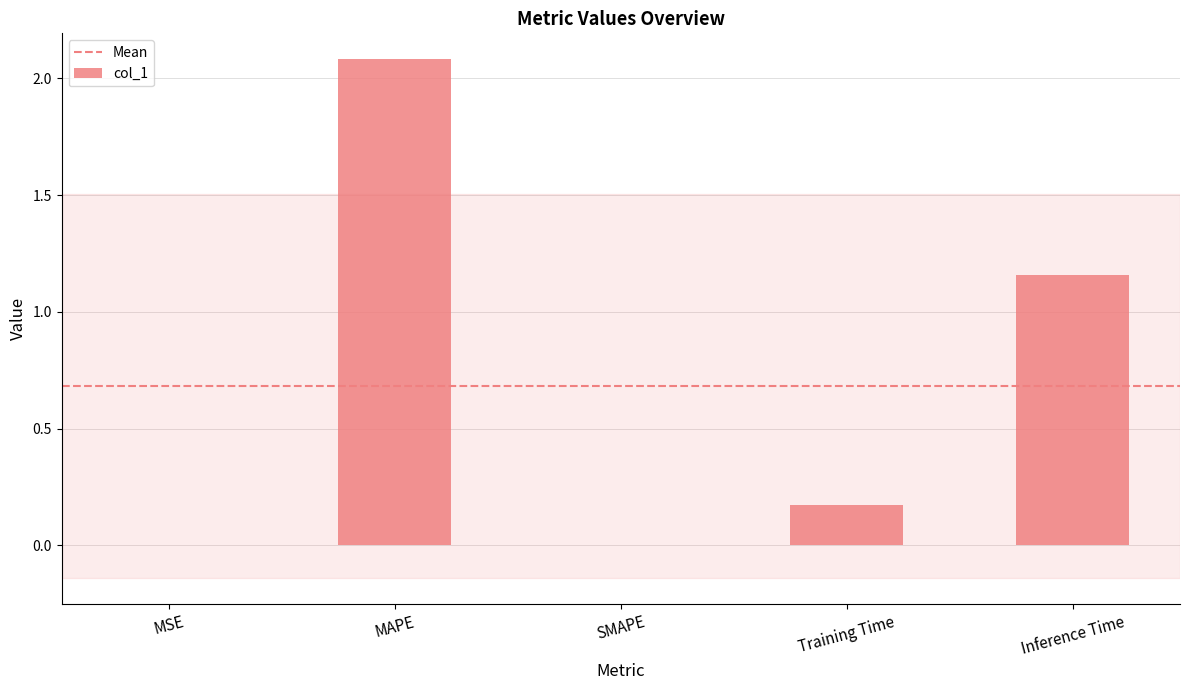

How many data points does each series have?

5